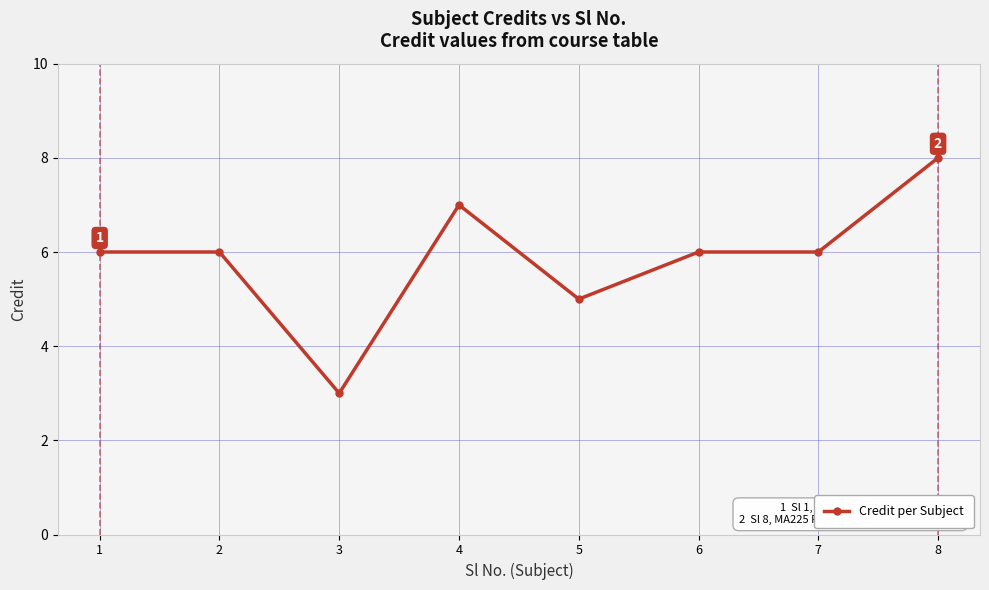

At which category does the data reach its first local valley?

3